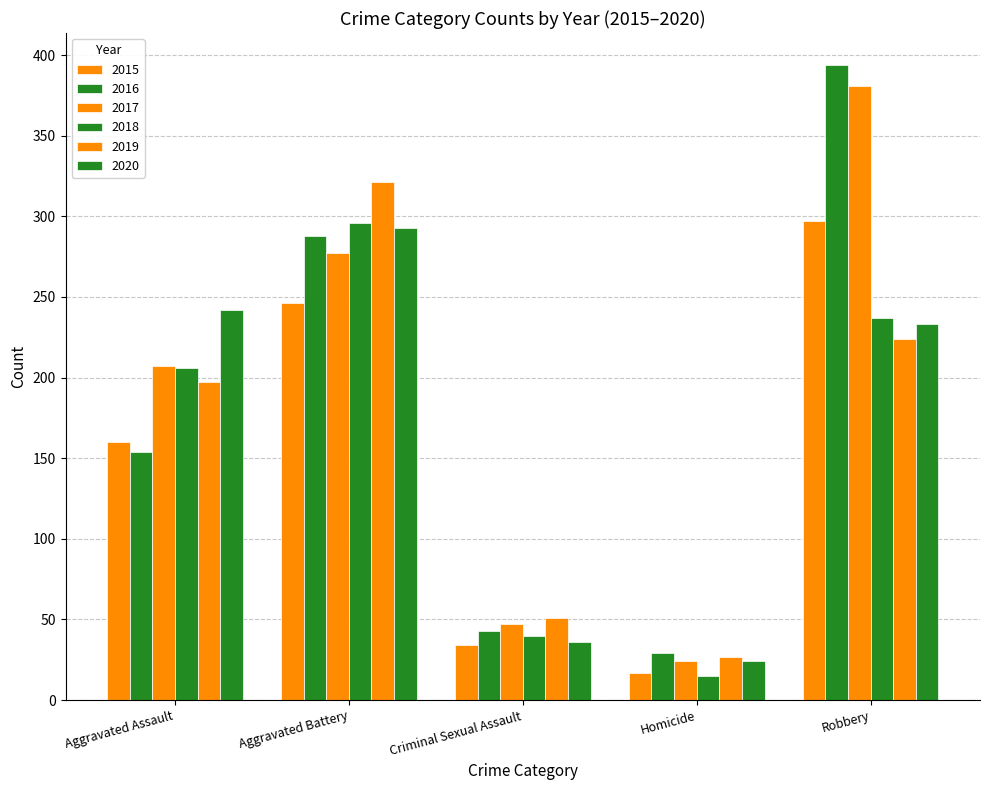

Which series has the widest spread of values?

2016